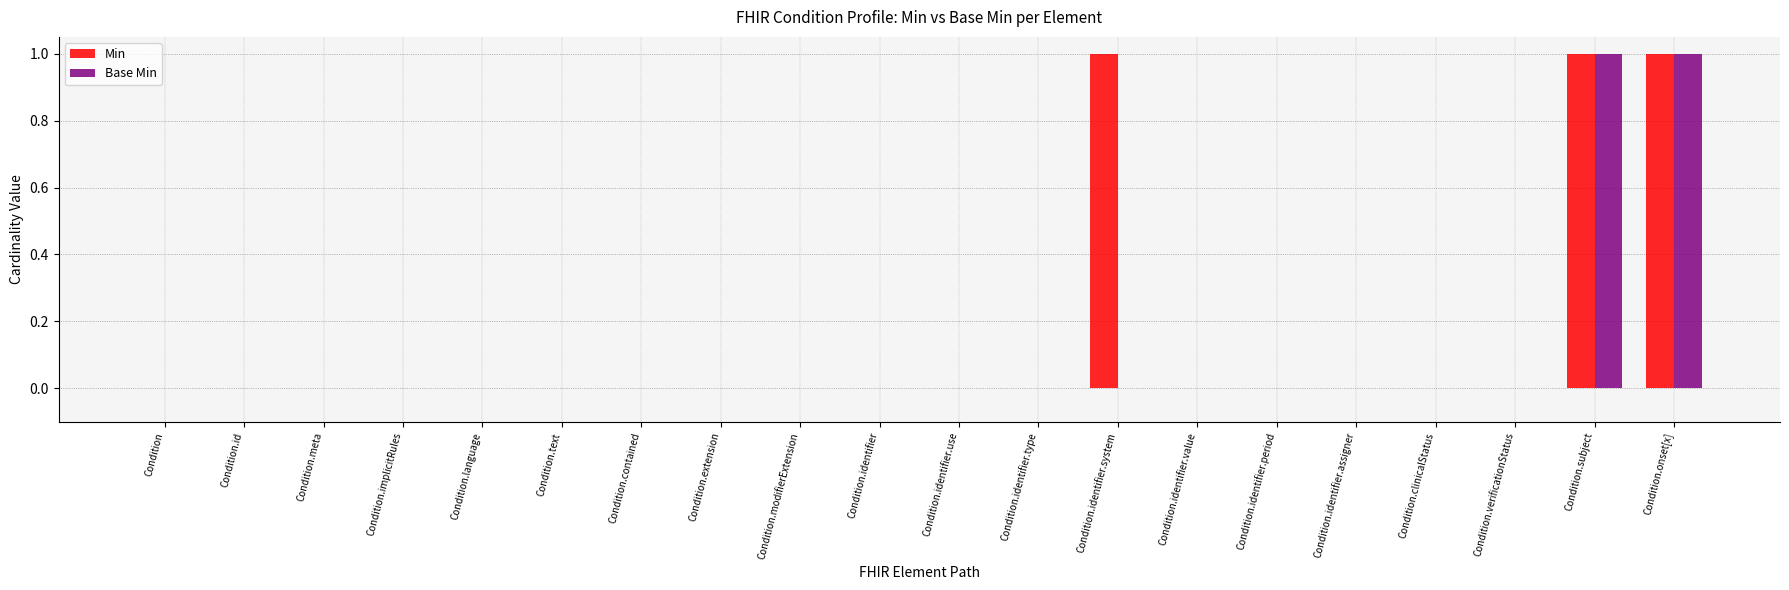

Reading right to left, extract all data points from this chart.

Min: 1	1	0	0	0	0	0	1	0	0	0	0	0	0	0	0	0	0	0	0
Base Min: 1	1	0	0	0	0	0	0	0	0	0	0	0	0	0	0	0	0	0	0